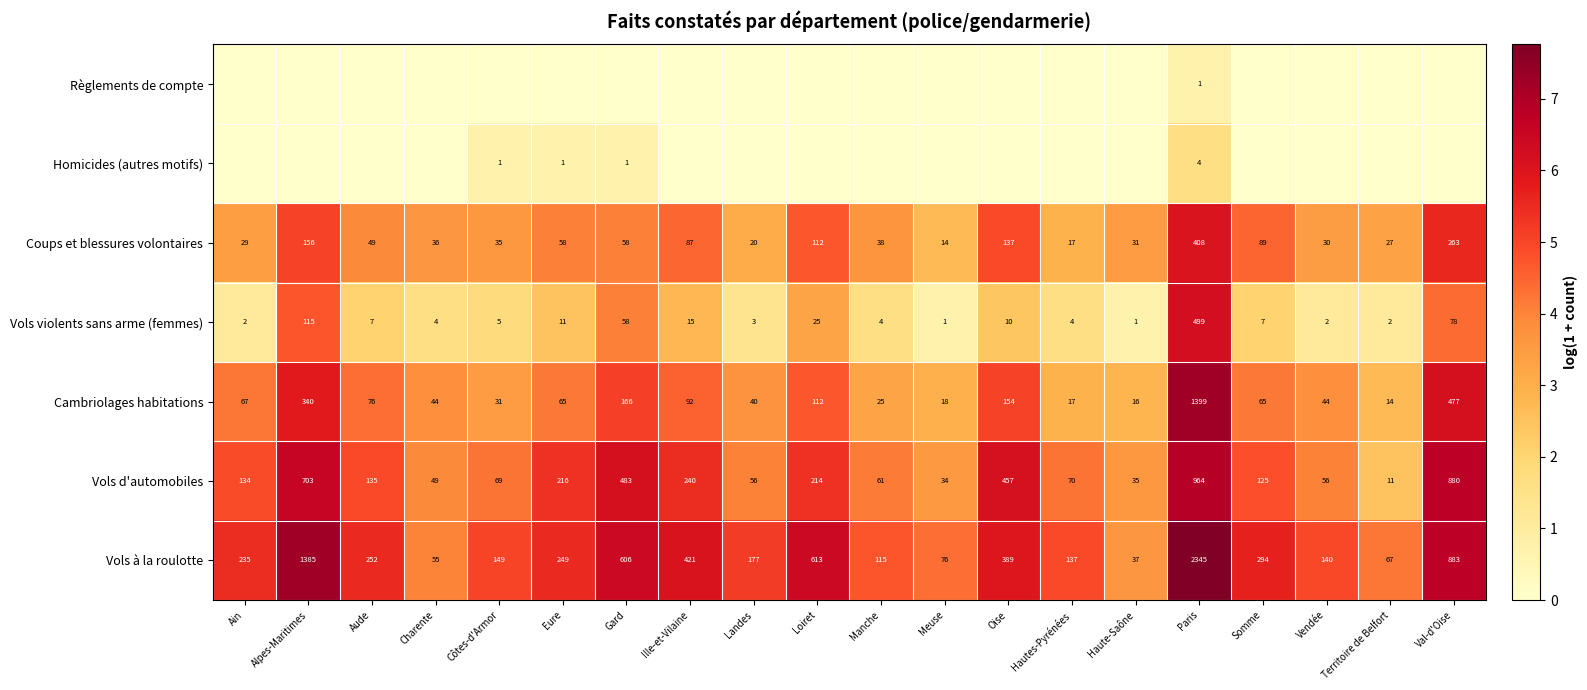

At which label is Règlements de compte closest to 0?

Ain